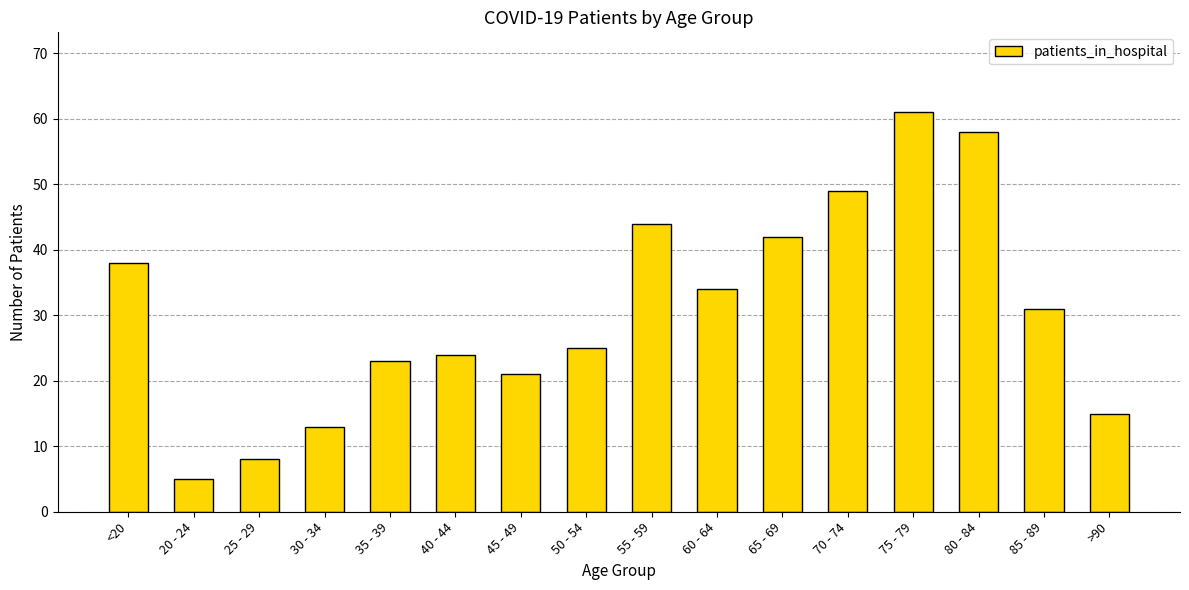

How many data points does each series have?

16